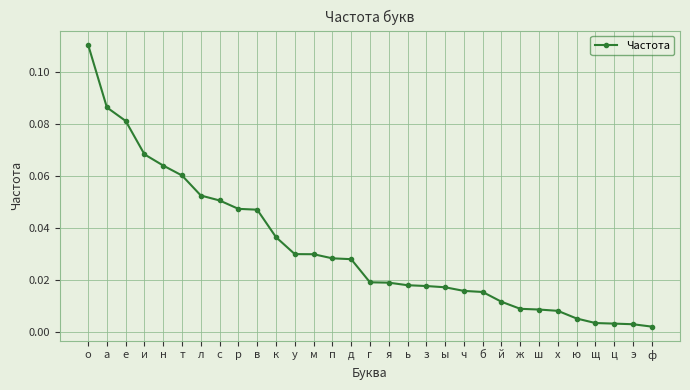

What is the label of the 23rd point from the right?

р